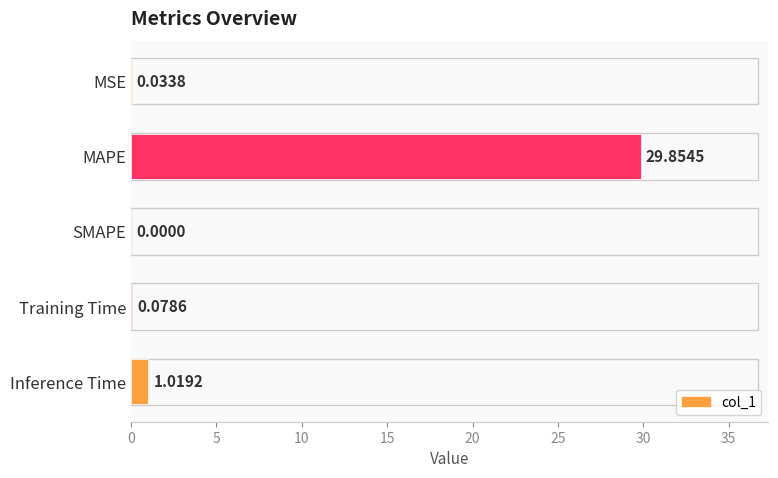

Which has a higher value, MSE or Inference Time?

Inference Time